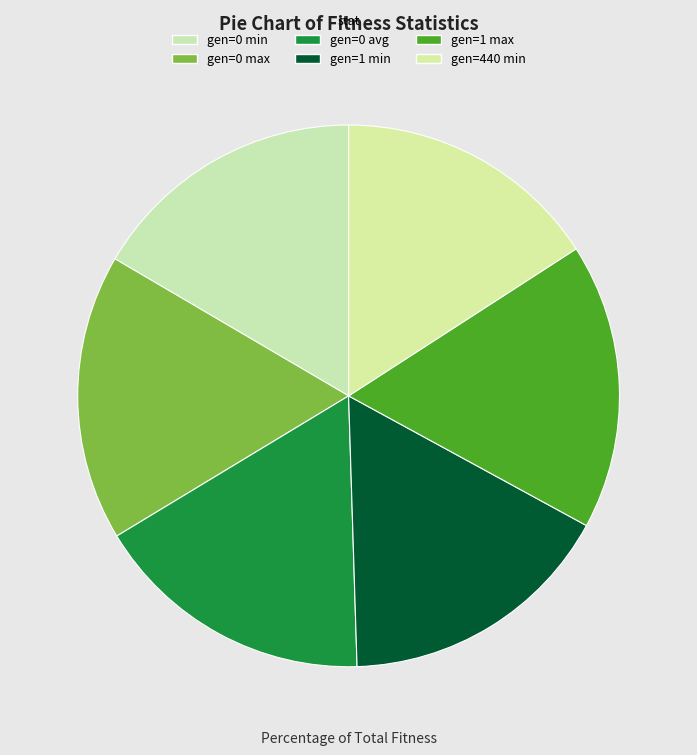

To the nearest percent, what percentage of the pie is gen=1 min?

17%